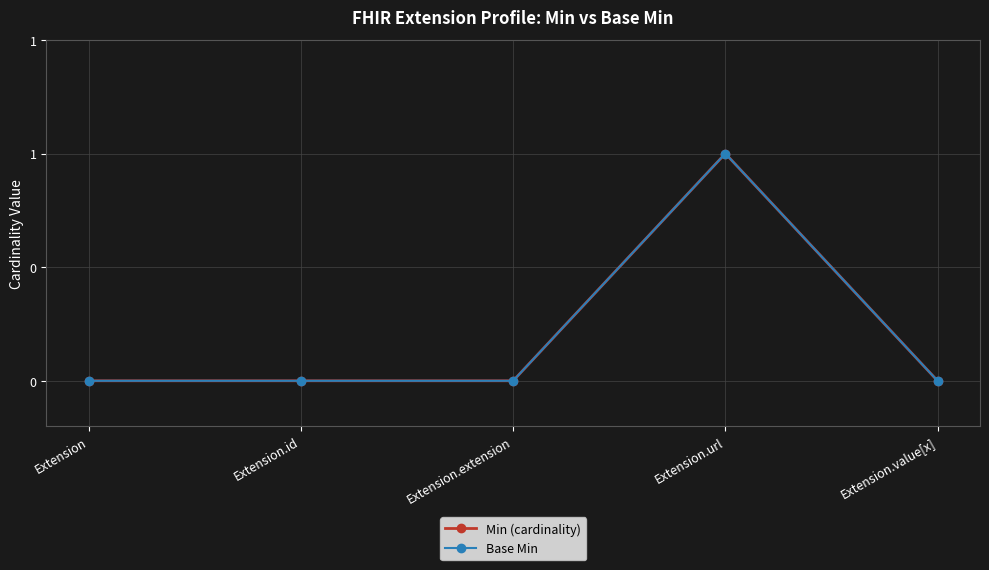

The Base Min series shows 0 at Extension.extension. True or false?

True